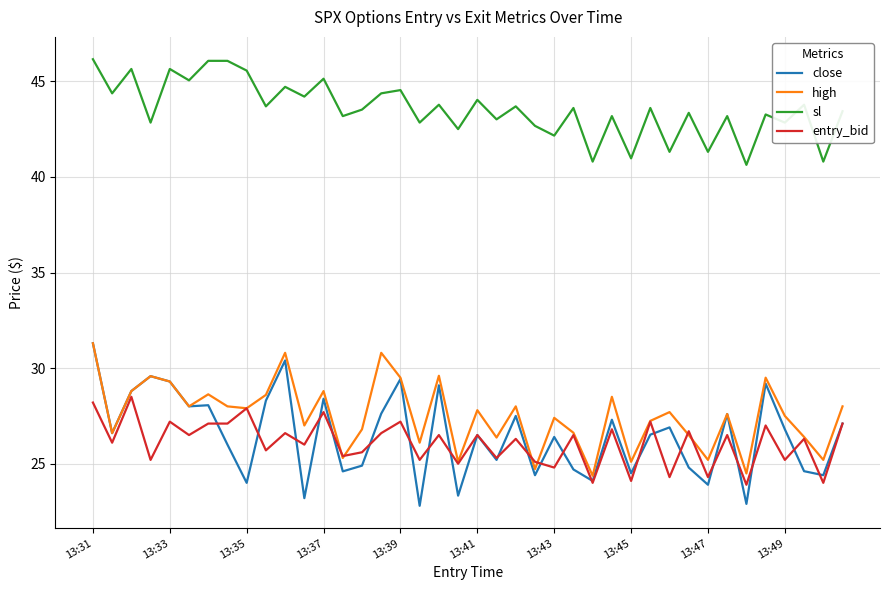

What is the minimum value shown in the chart?

22.8